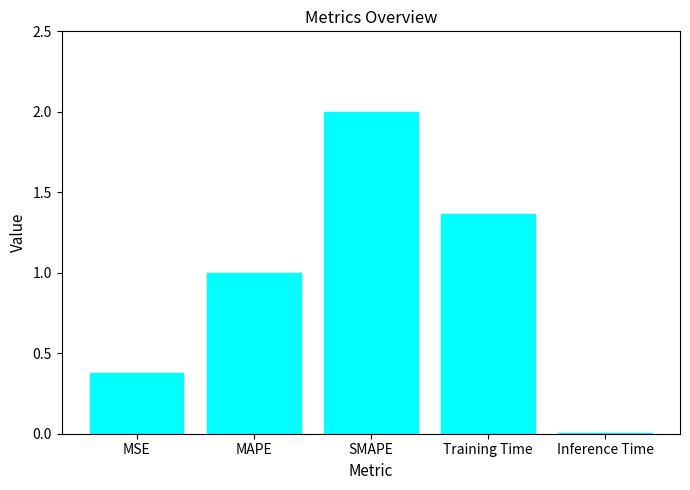

What position from the right is SMAPE?

3